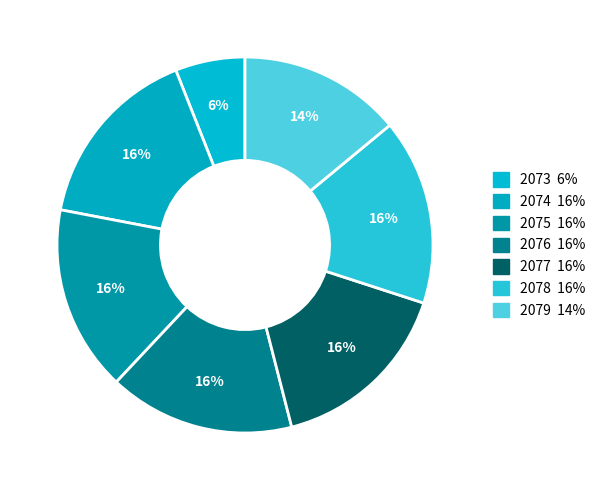

To the nearest percent, what portion does 2075 represent?

16%